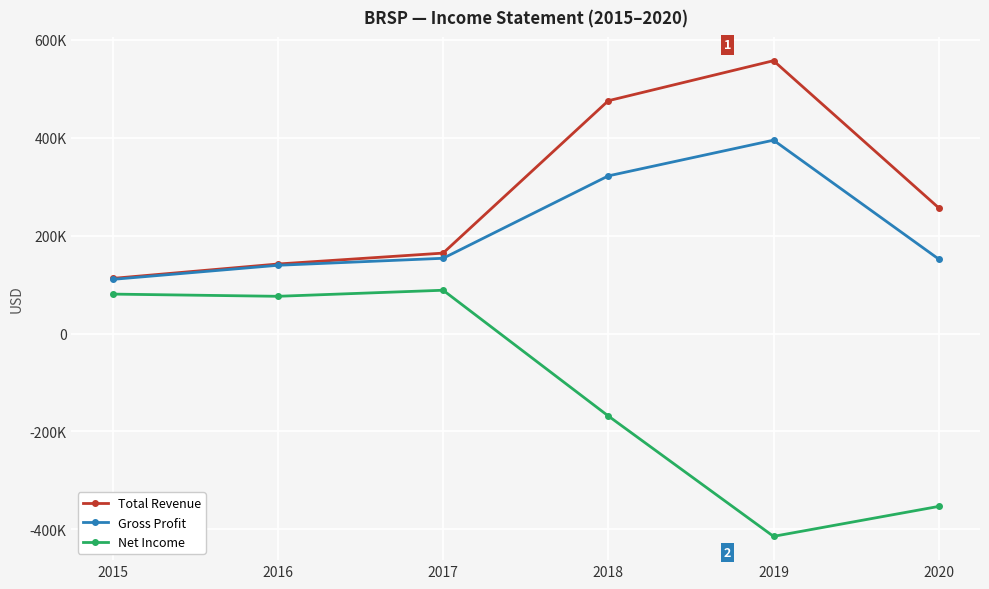

Between 2020 and 2018, which is larger?

2018